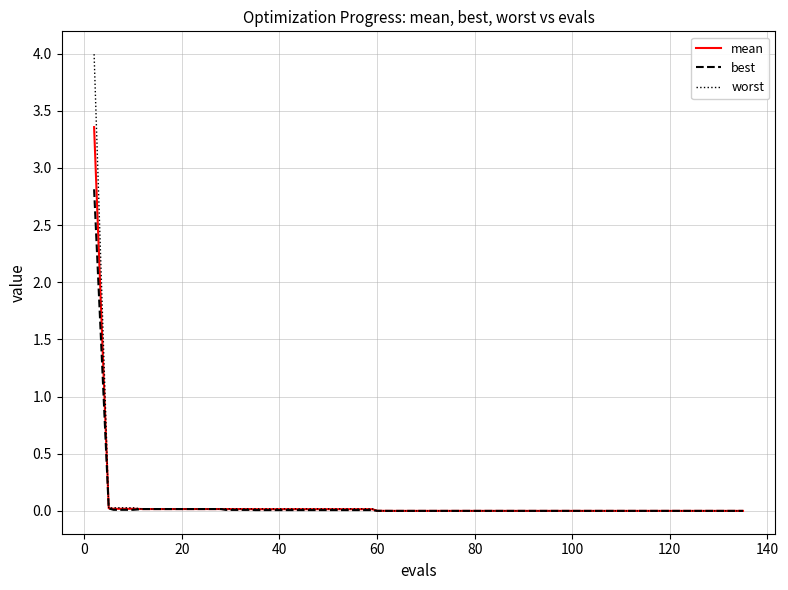

Which series has the largest range (max minus min)?

worst